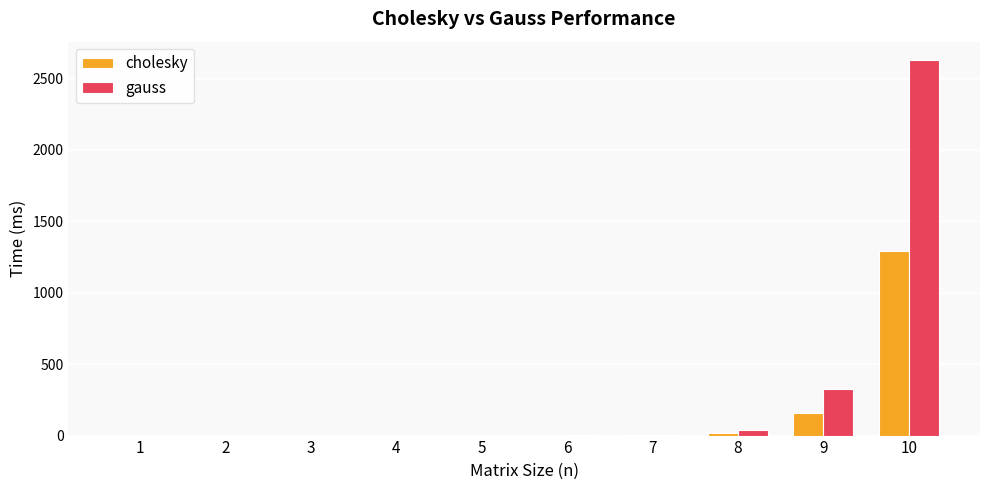

The value of cholesky at 9 is 161.5. True or false?

True